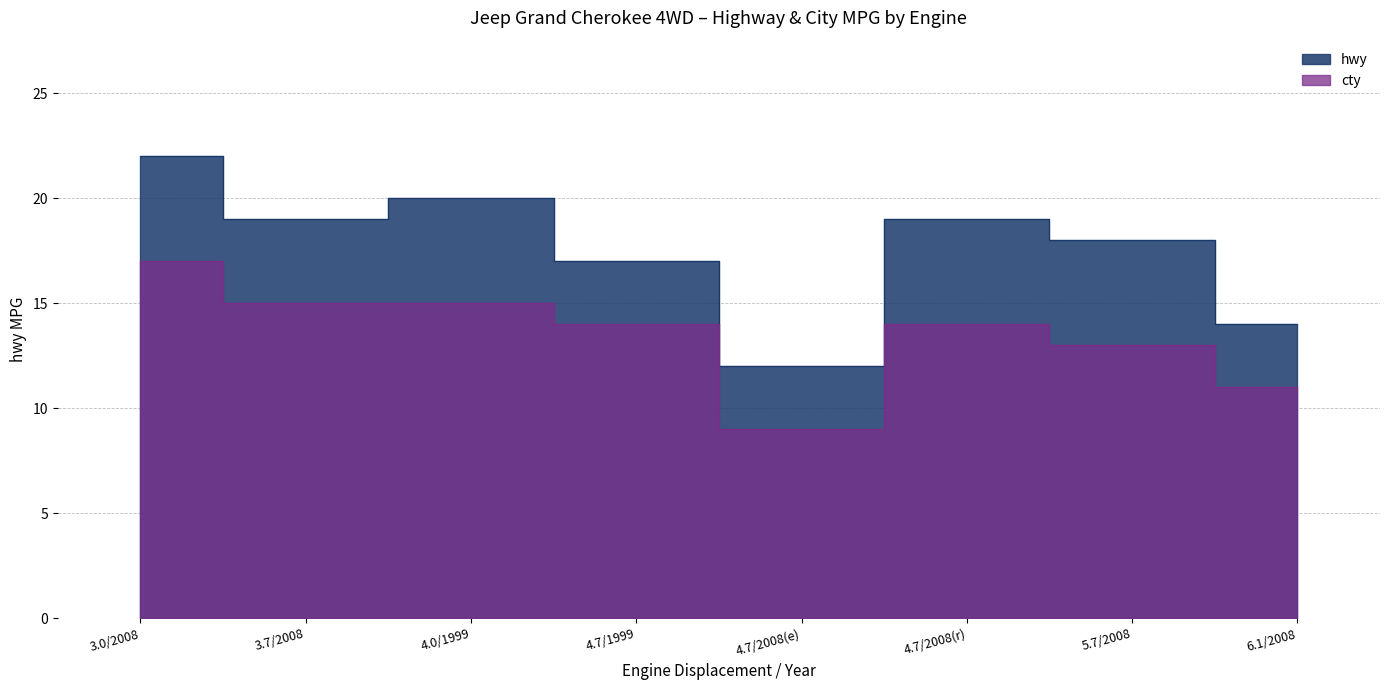

True or false: cty and hwy intersect in this chart.

False